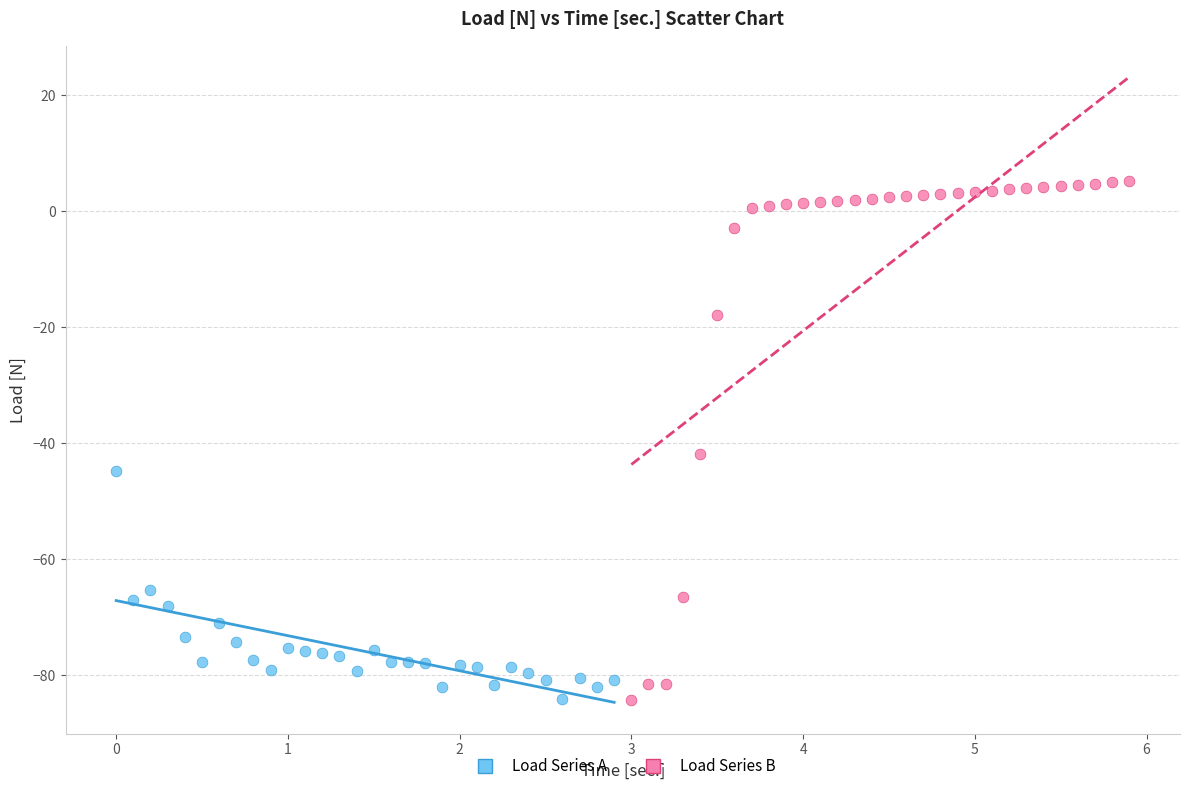

Which series has the largest Y range (max minus min)?

Load Series B